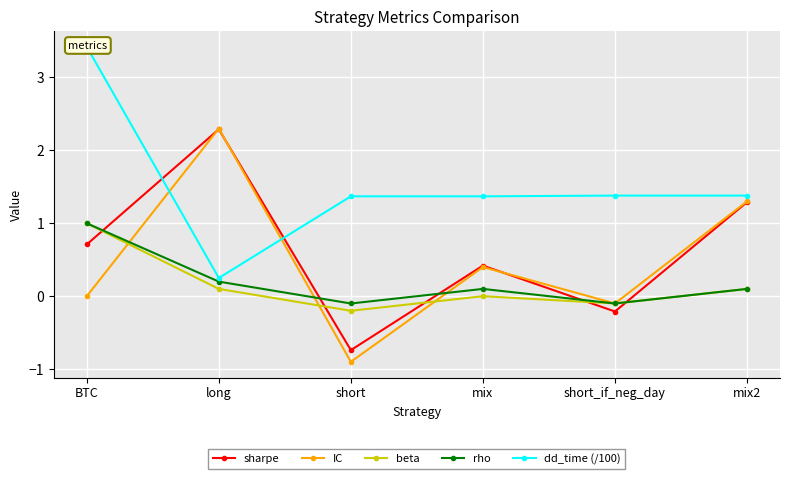

Which series has the largest range (max minus min)?

IC